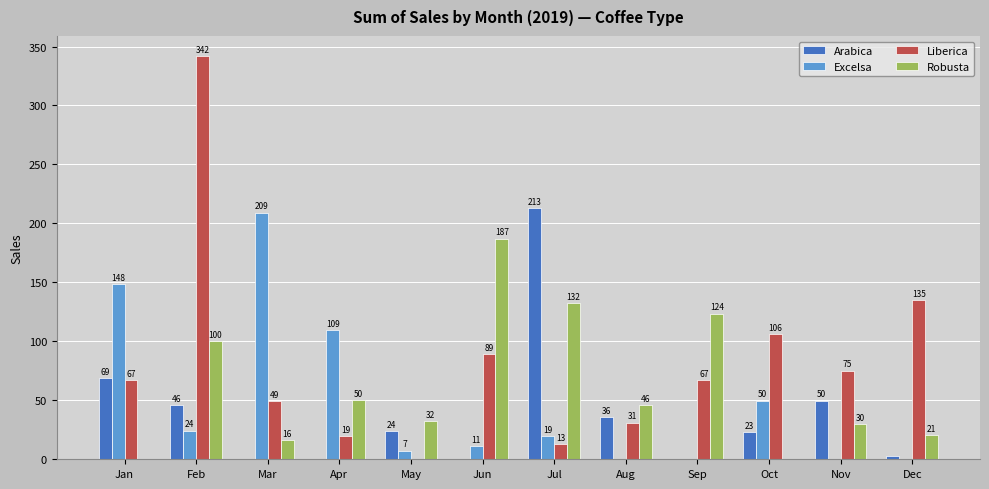

Is it true that Liberica equals 29.2 at Jun?

False